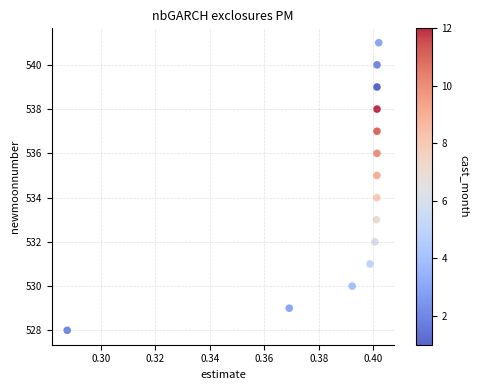

What is the range of Y values (max minus min)?

13